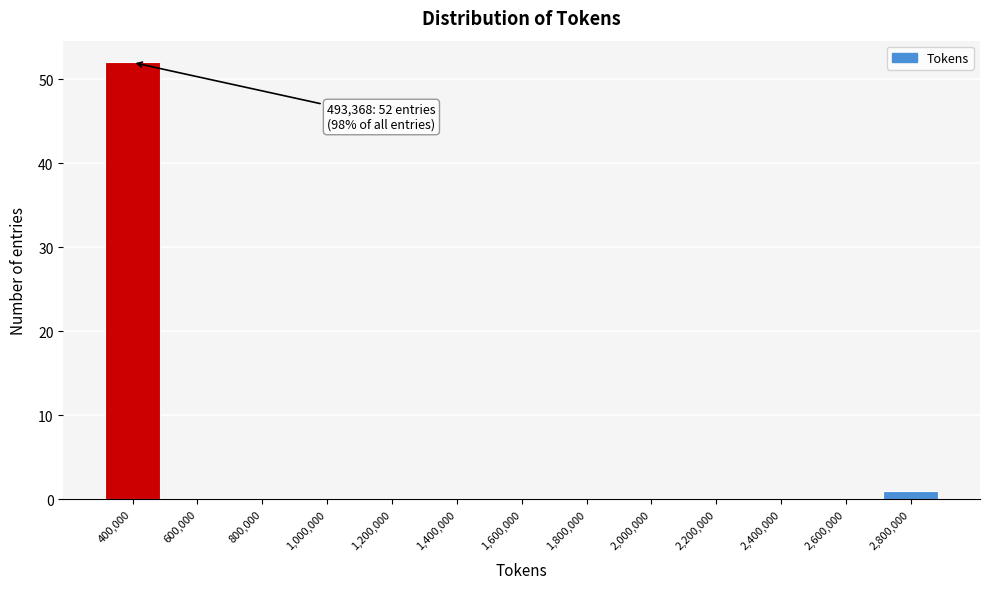

Reading left to right, transcribe all the data shown in this chart.

400,000=52	600,000=0	800,000=0	1,000,000=0	1,200,000=0	1,400,000=0	1,600,000=0	1,800,000=0	2,000,000=0	2,200,000=0	2,400,000=0	2,600,000=0	2,800,000=1